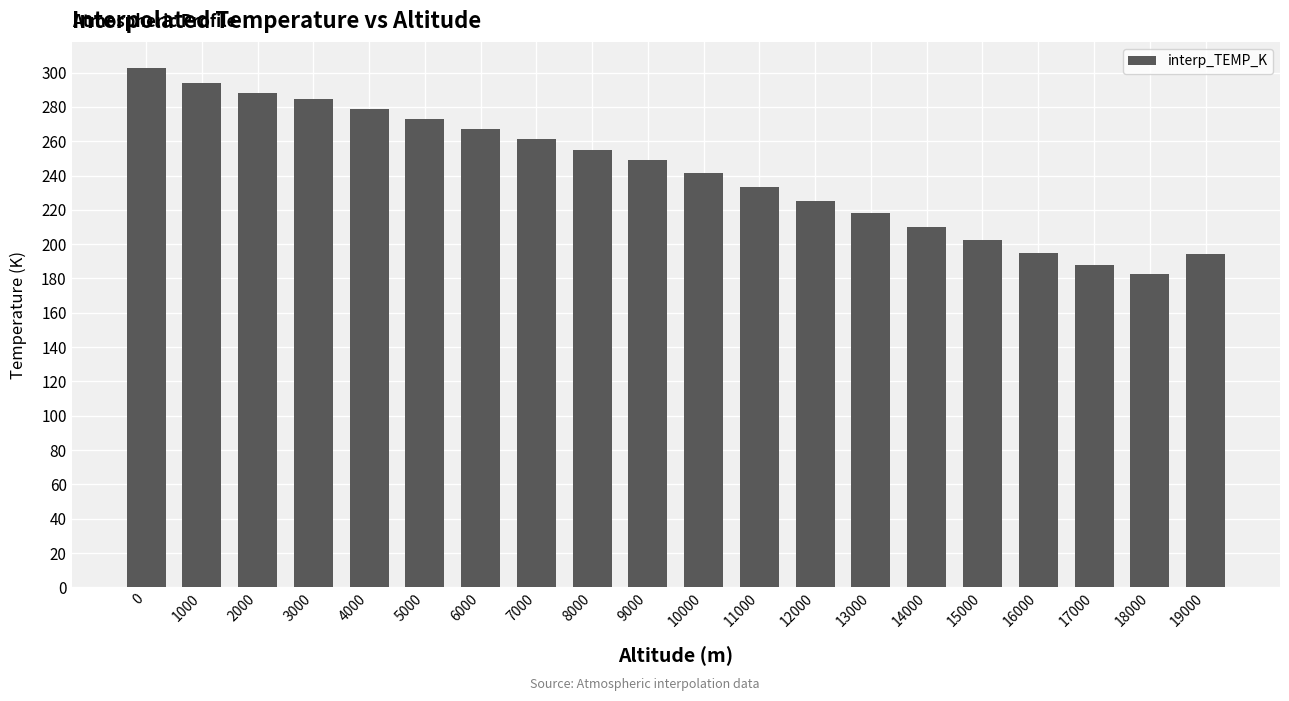

The value at 14000 is 209.9. True or false?

True